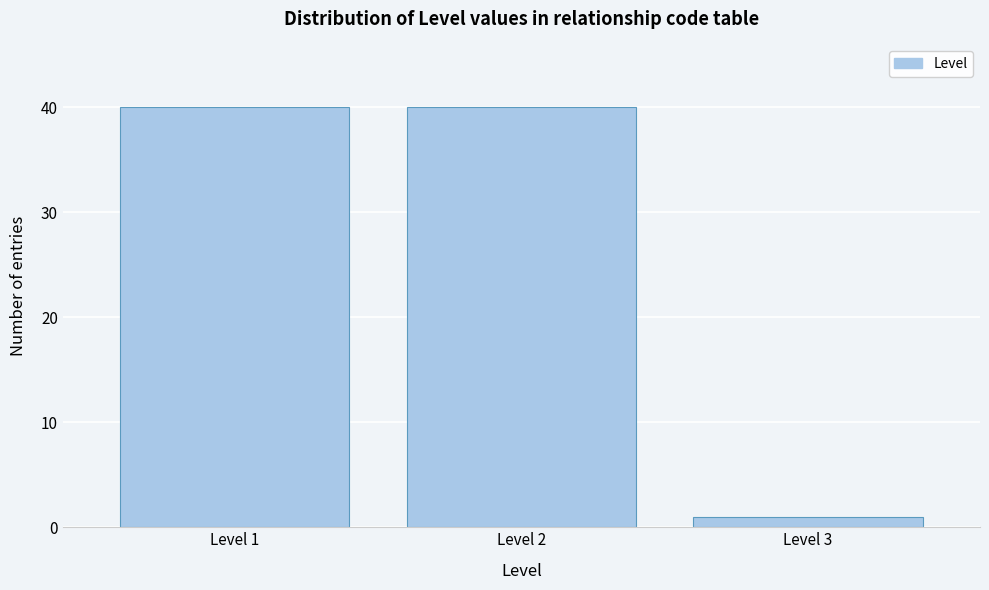

Reading left to right, extract all data points from this chart.

40	40	1